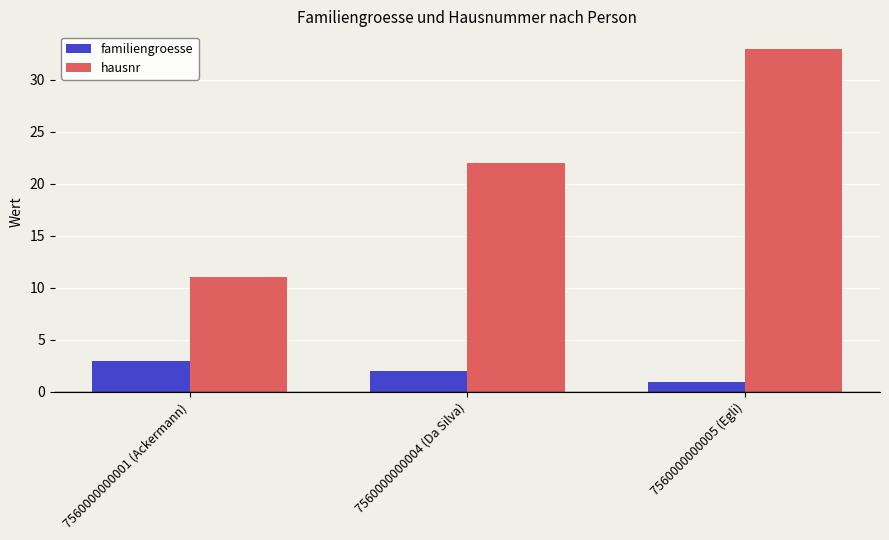

What is the value of the familiengroesse bar at the 3rd from the left?

1